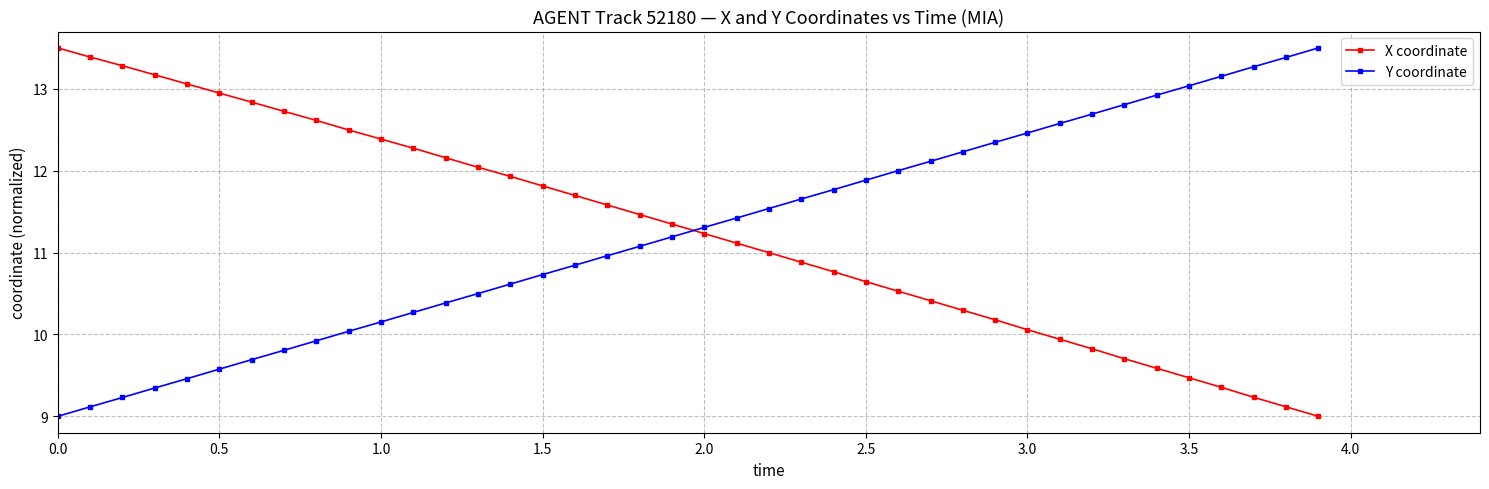

How many lines are shown in the chart?

2